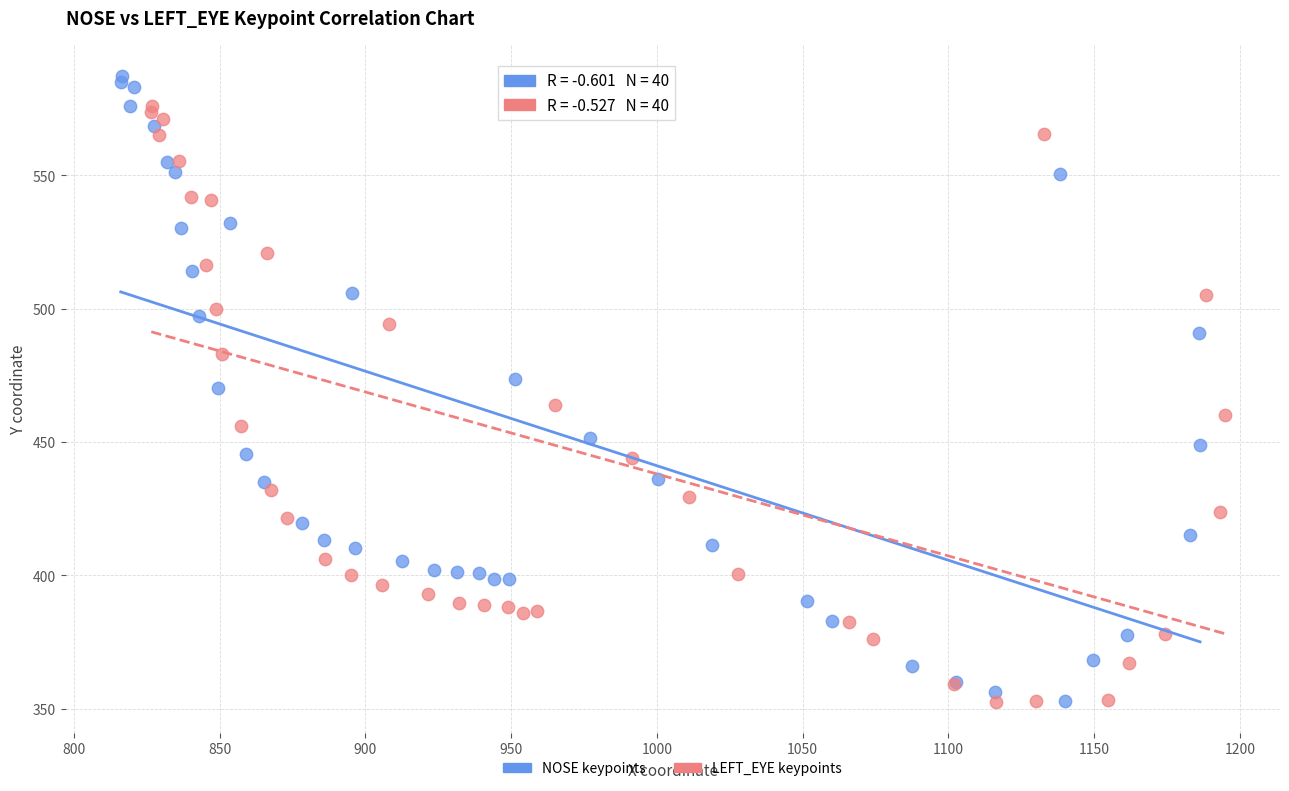

What are all the series names shown in the legend?

NOSE keypoints, LEFT_EYE keypoints